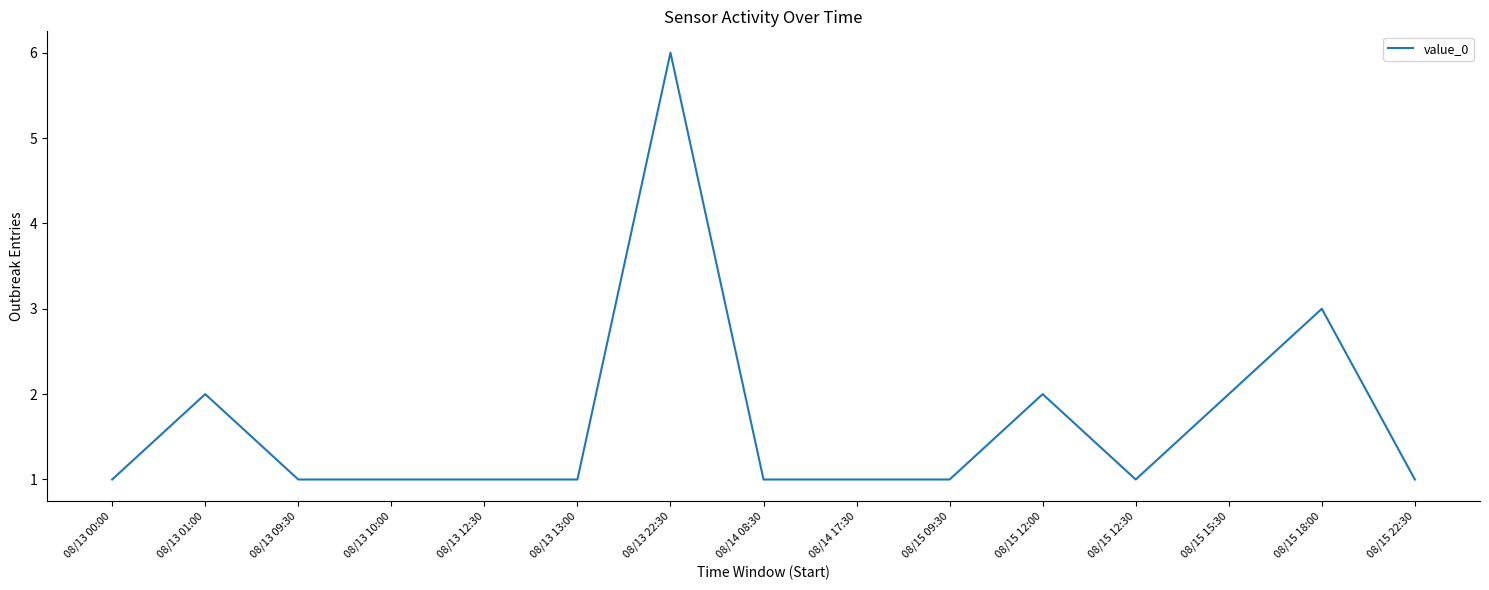

What is the difference between the maximum and minimum values?

5